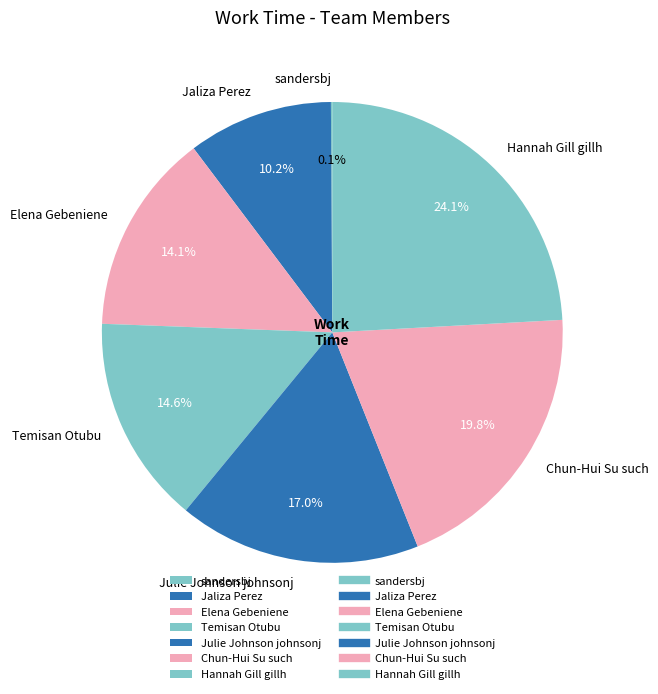

To the nearest percent, what portion does Elena Gebeniene represent?

14%